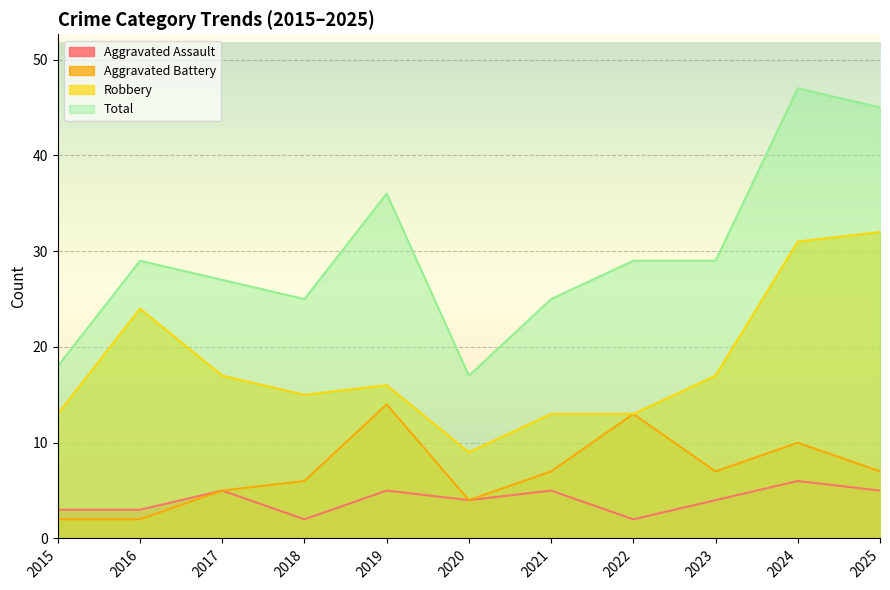

What are all the series names shown in the legend?

Aggravated Assault, Aggravated Battery, Robbery, Total